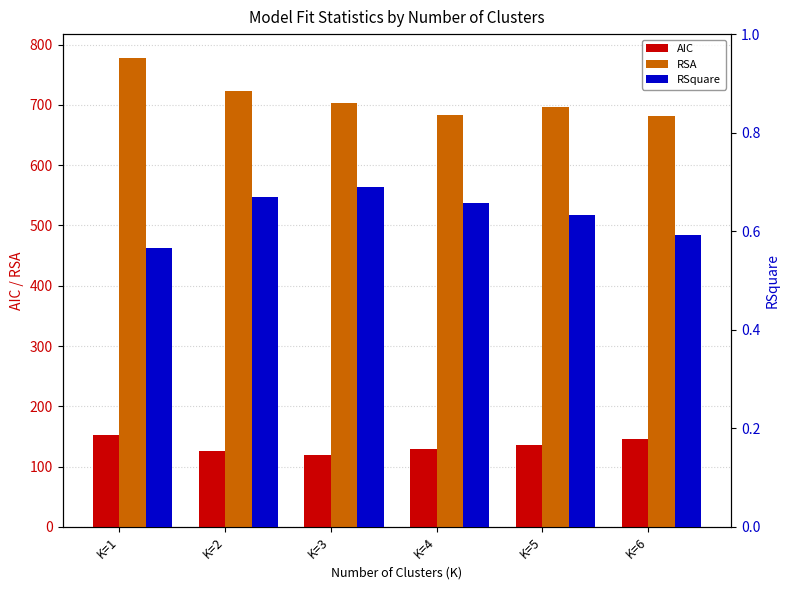

At which category is the sum across all series the highest?

K=1